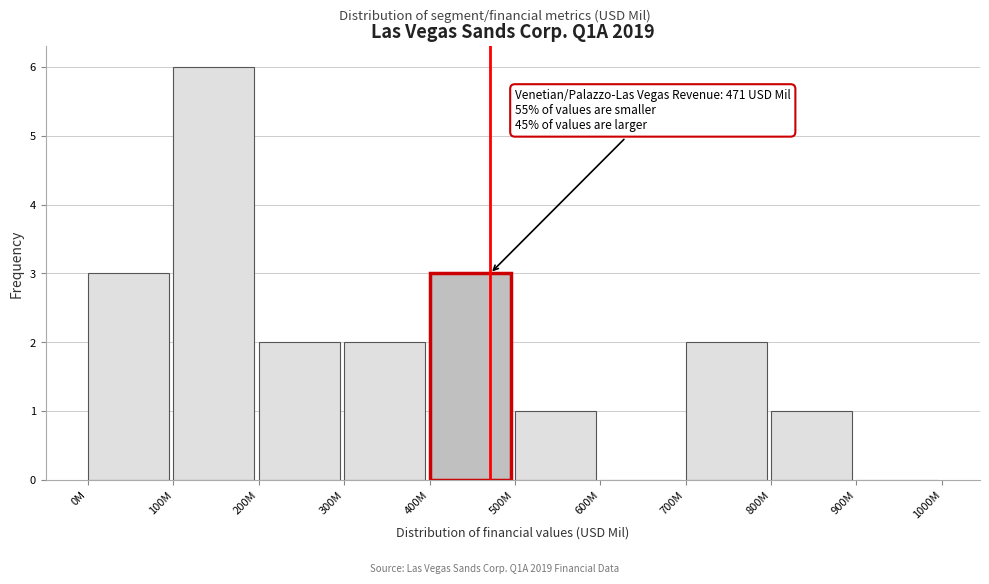

Reading left to right, what are all the values shown in this chart?

0M=3	100M=6	200M=2	300M=2	400M=3	500M=1	600M=0	700M=2	800M=1	900M=0